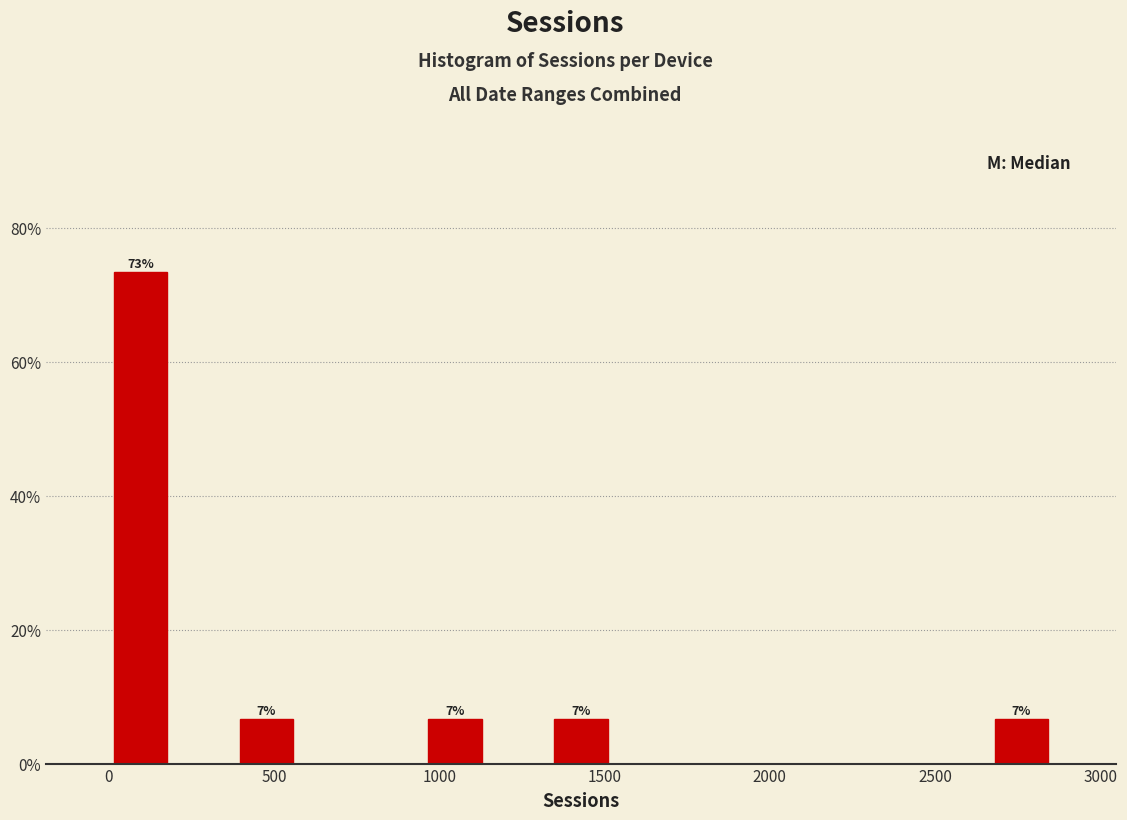

Around what value on the x-axis is the tallest bar? Give the approximate position of its centre, as read against the axis.

100